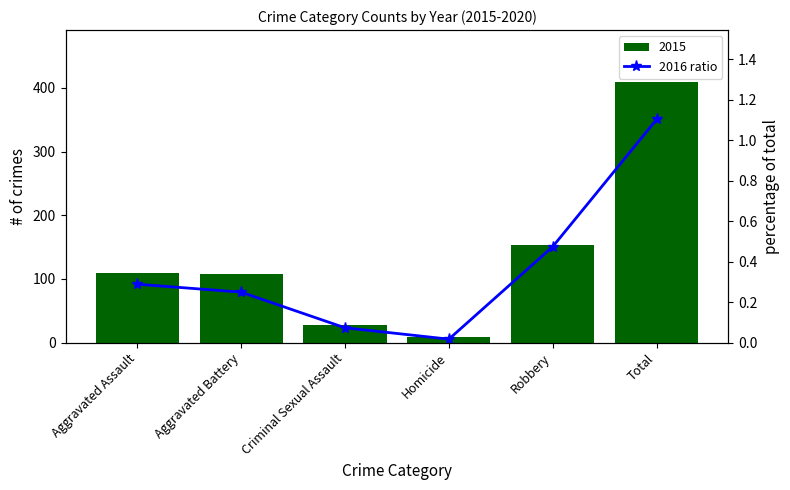

Reading right to left, transcribe all the data shown in this chart.

1.1	0.5	0.0	0.1	0.2	0.3